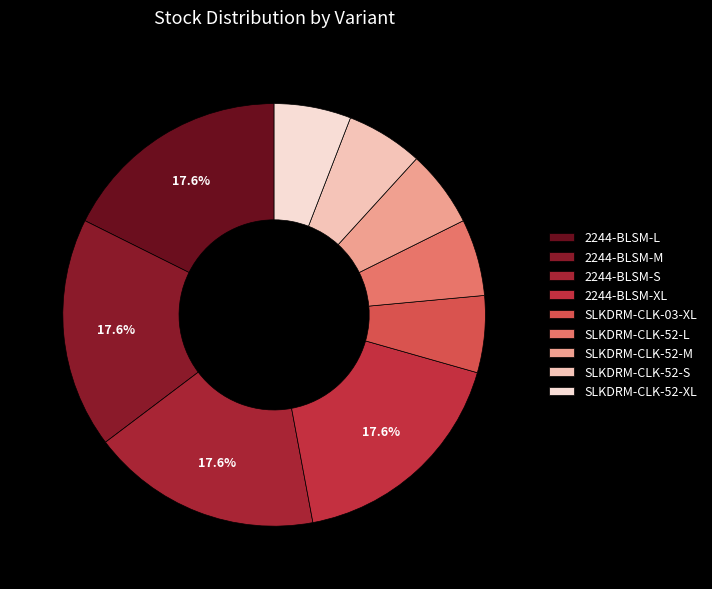

Which has a higher value, 2244-BLSM-XL or SLKDRM-CLK-03-XL?

2244-BLSM-XL